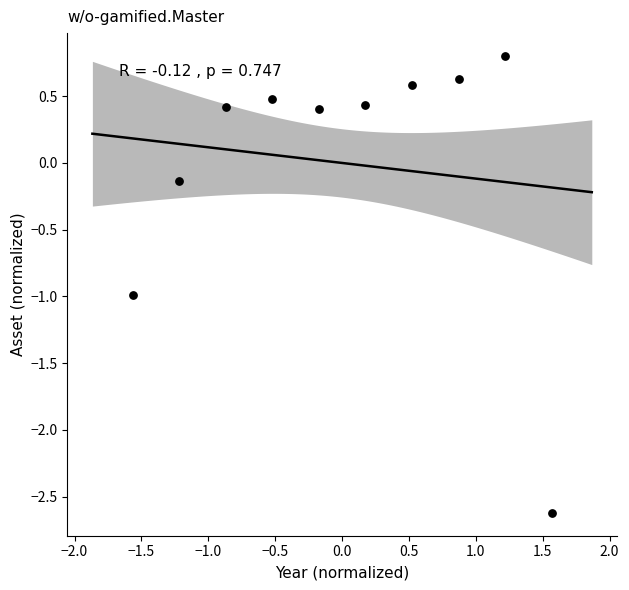

What is the range of Y values (max minus min)?

3.4